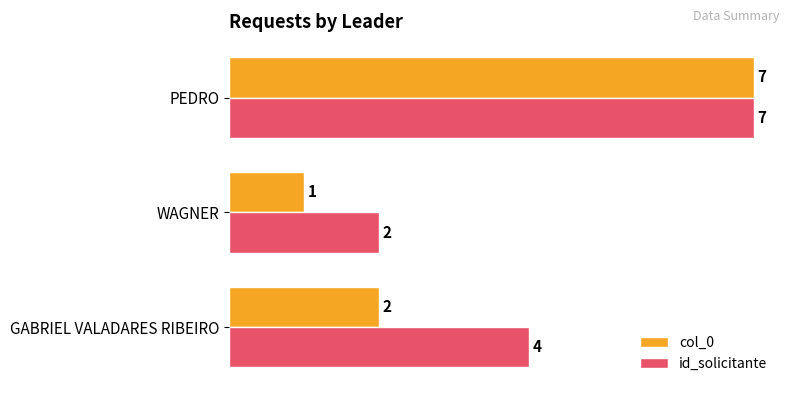

What is the average value of the col_0 series?

3